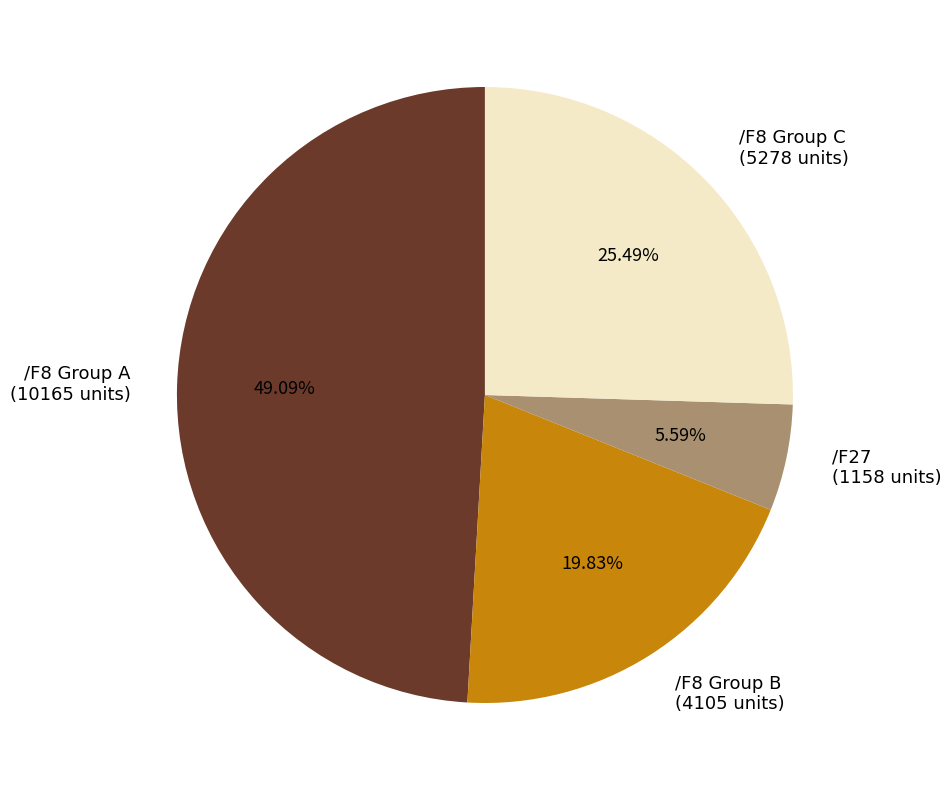

What is the ratio of the value at /F27 (1158 units) to the value at /F8 Group B (4105 units)?

0.3